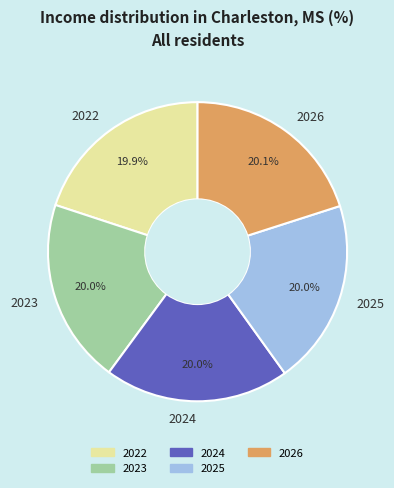

Approximately how many times larger is the value at 2022 compared to 2023?

1.0